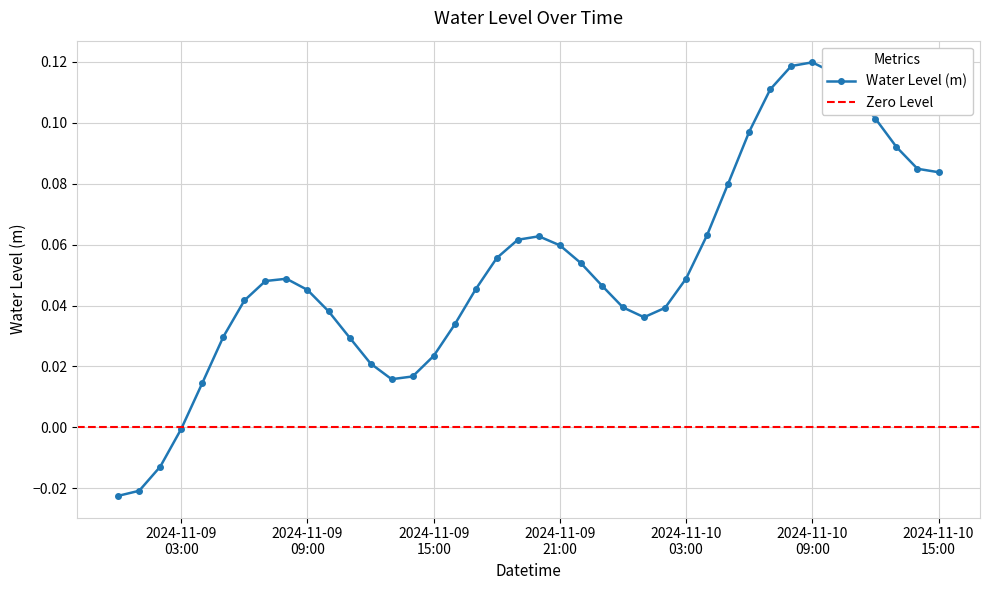

How many points are lower than both their immediate neighbors (excluding endpoints)?

2